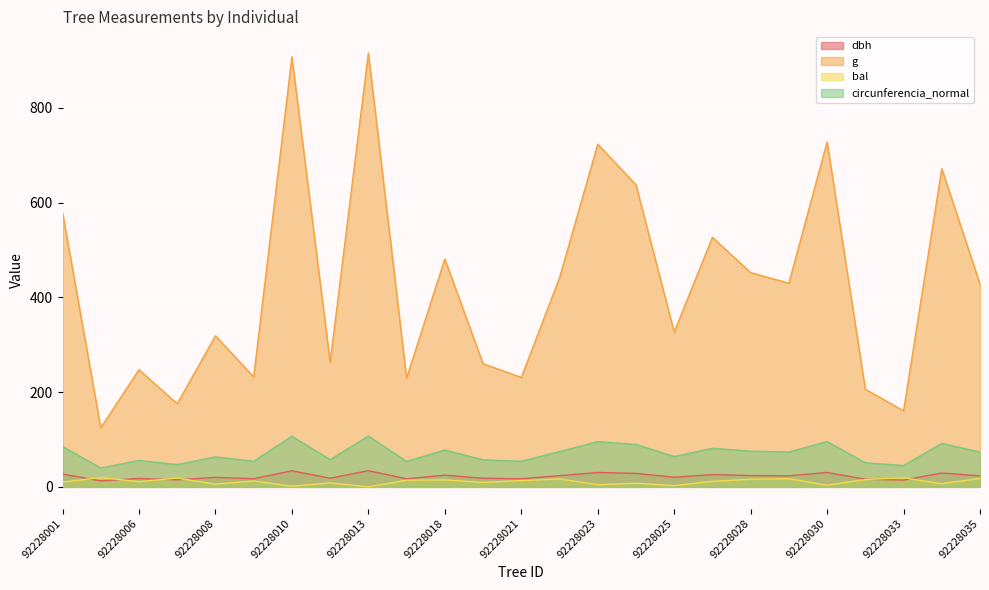

At which category is the sum across all series the highest?

92228013